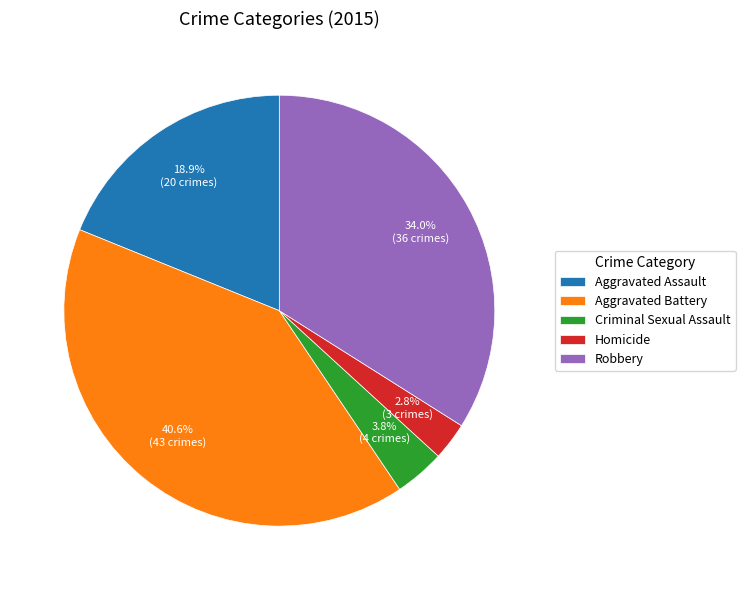

Is it true that Aggravated Assault is 19% of the pie?

True